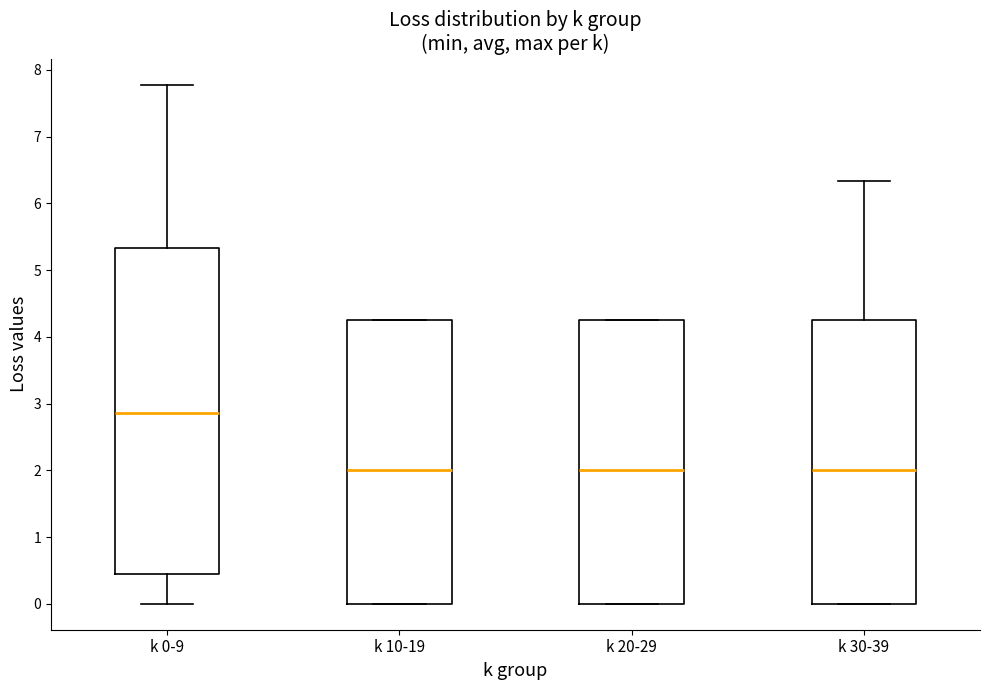

Where is the upper edge of the box for k 20-29 on the y-axis? The values are not printed on the chart, so give them approximately, as read against the axis.

4.3